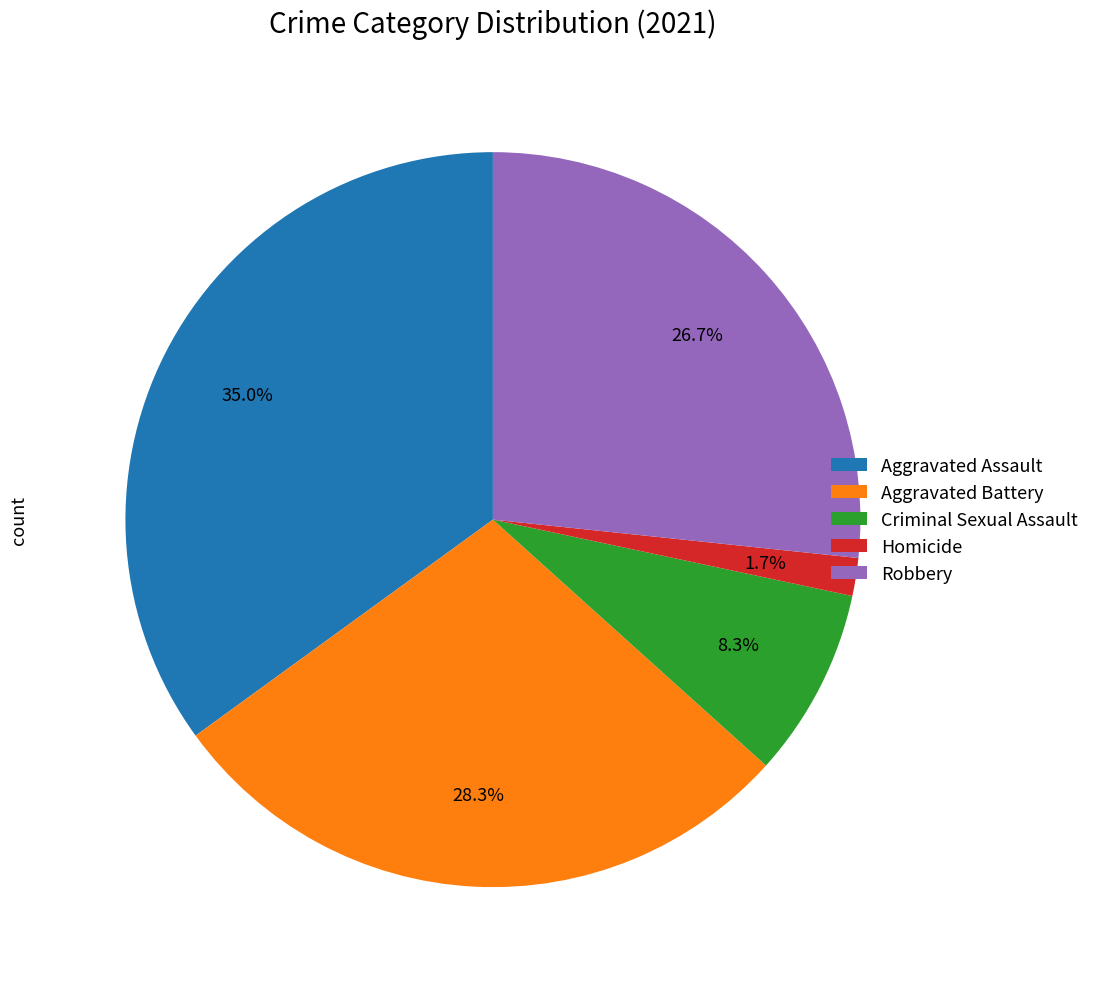

Approximately how many times larger is the value at Aggravated Battery compared to Aggravated Assault?

0.8